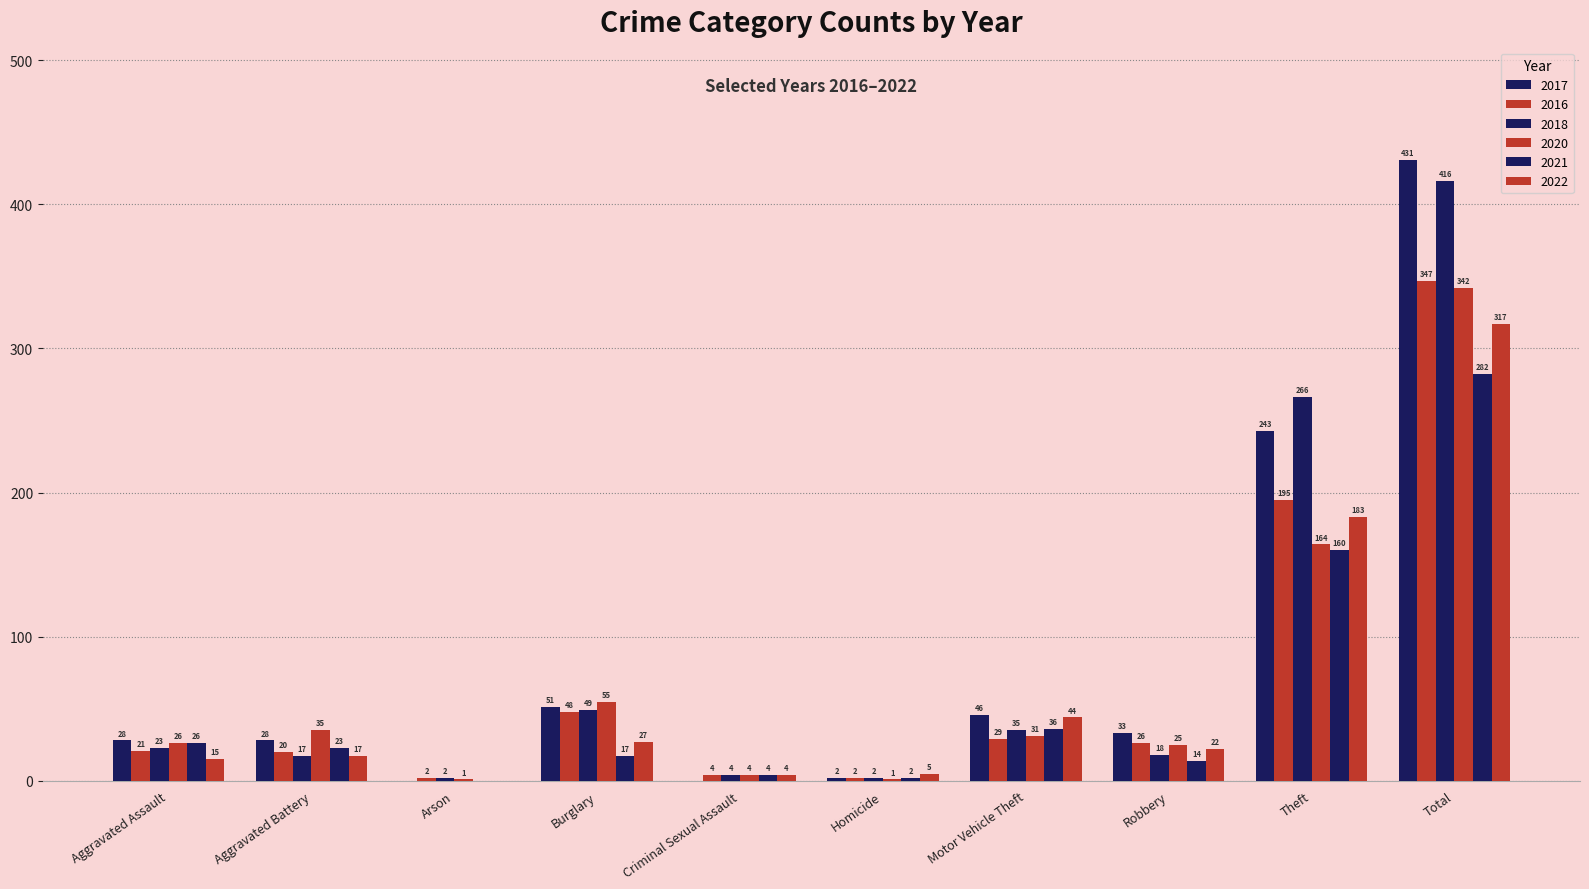

How many categories are shown in the chart?

10